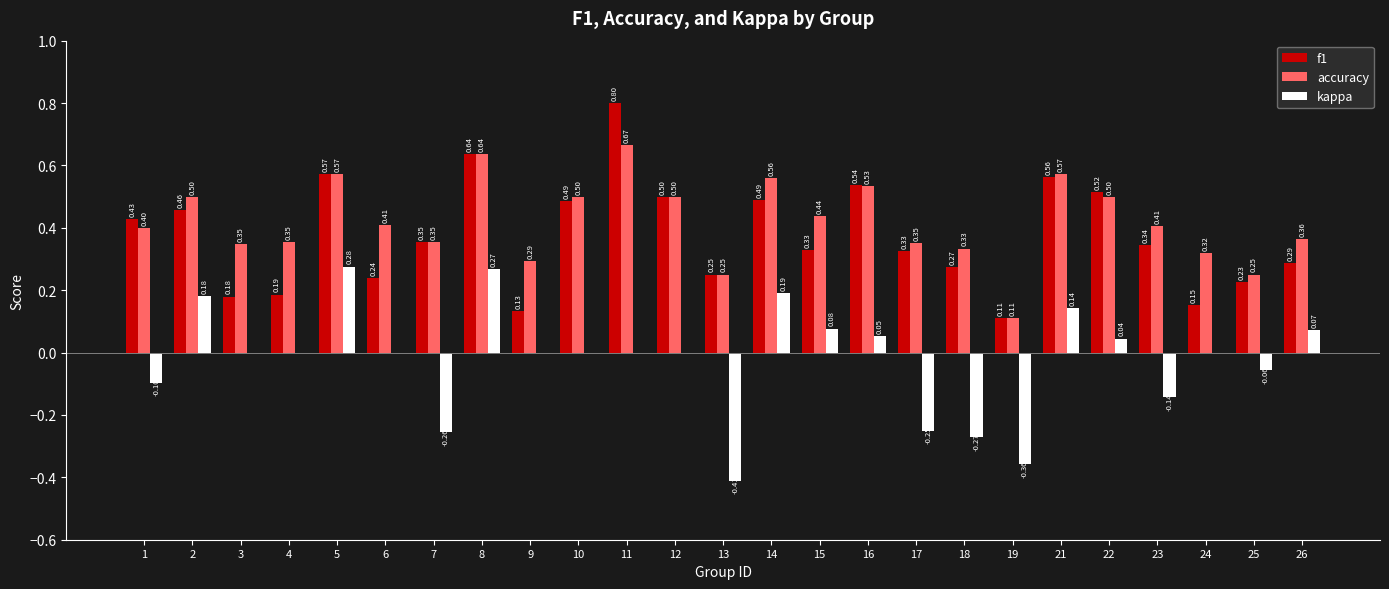

At which category is the sum across all series the highest?

8